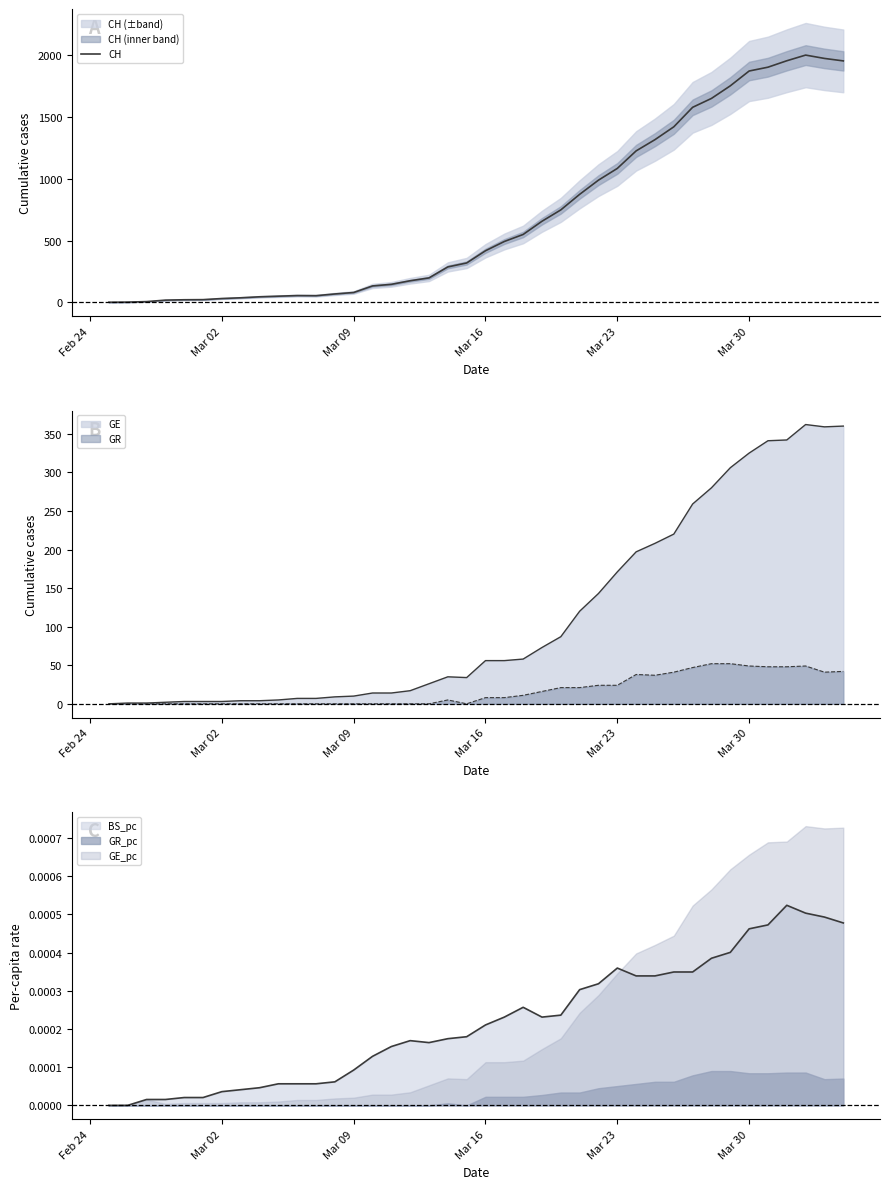

True or false: the data shows 239 at 15.

False